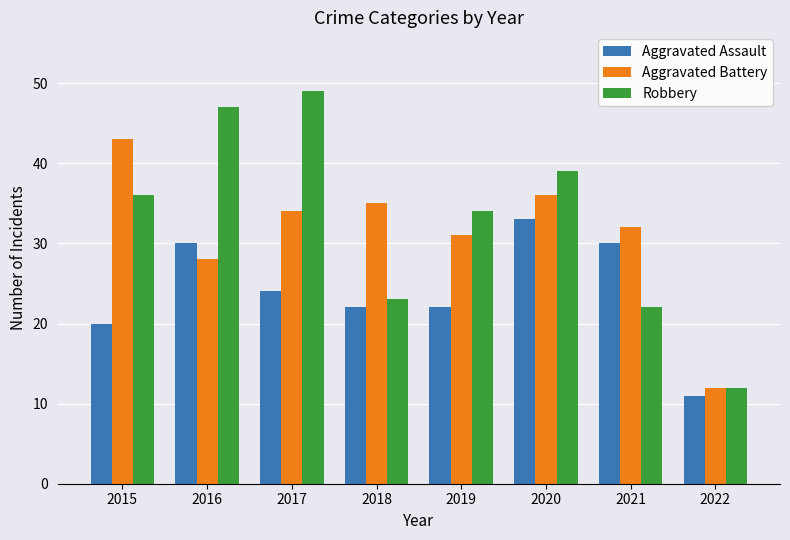

The value of Aggravated Battery at 2019 is 31. True or false?

True